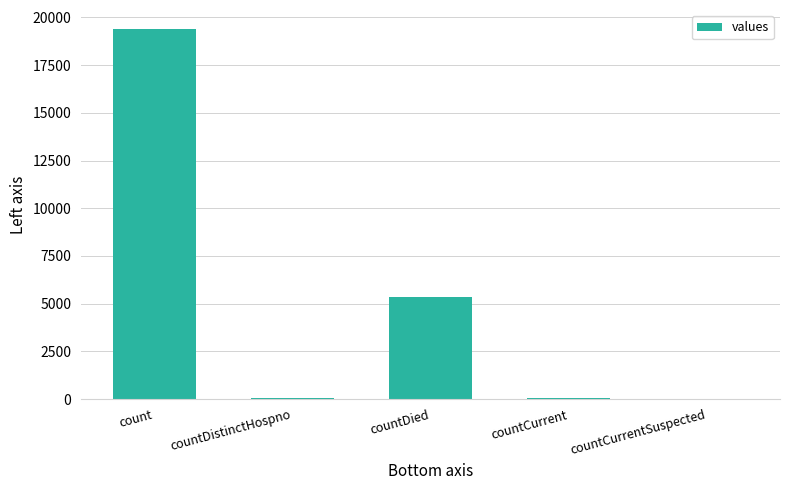

Where is the data nearest to the value 9710?

countDied